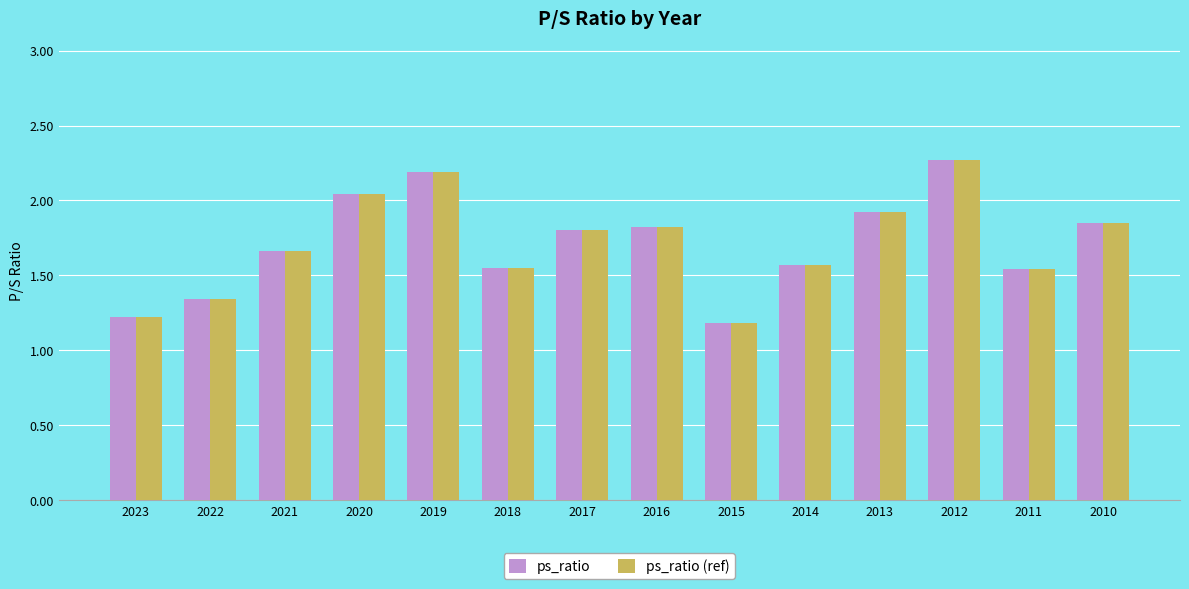

How many series are shown in this chart?

2